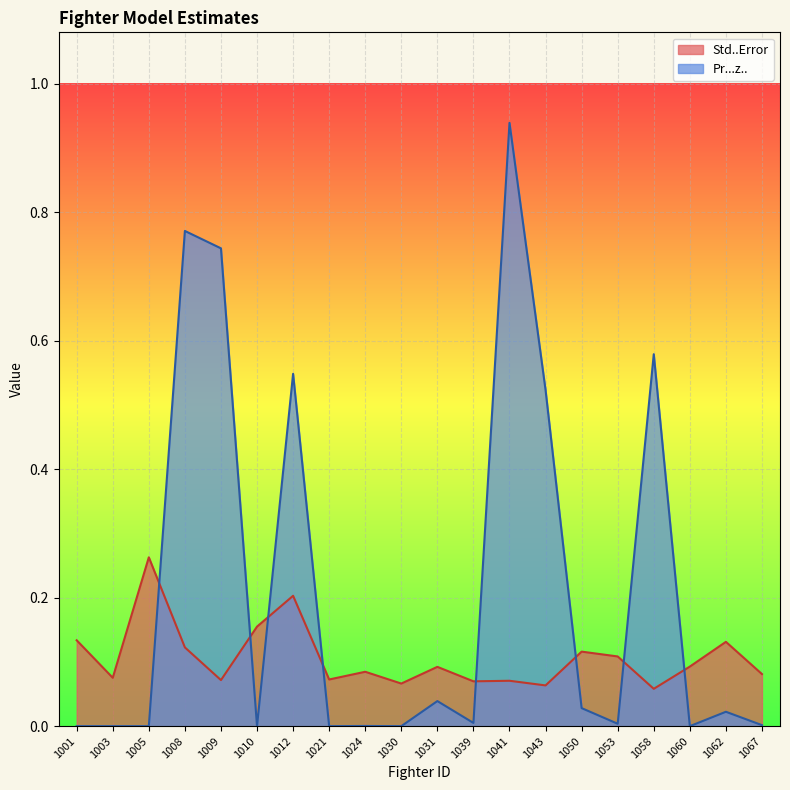

What is the sum of the Std..Error values at 1021 and 1031?

0.2